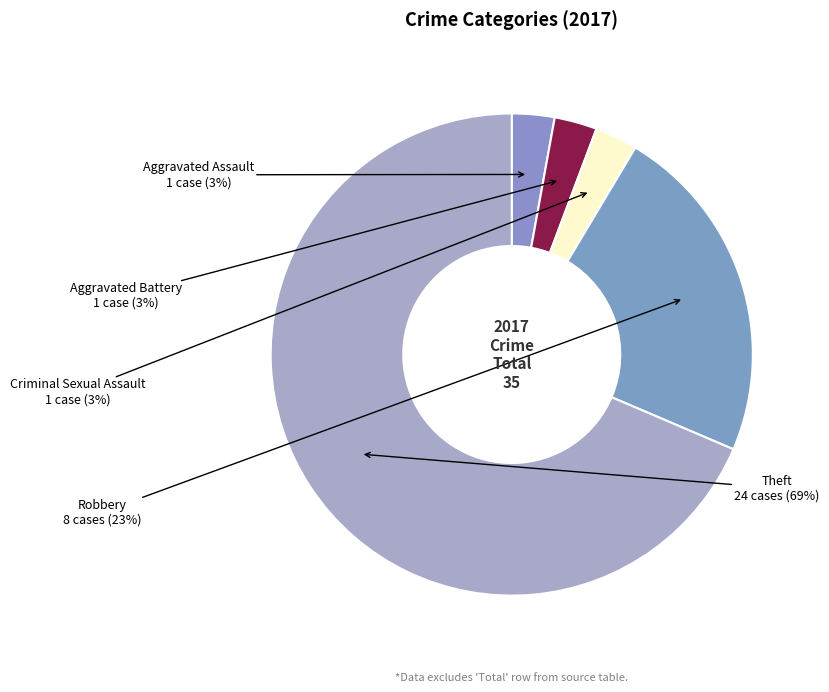

To the nearest percent, what percentage of the pie is Aggravated Battery?

3%